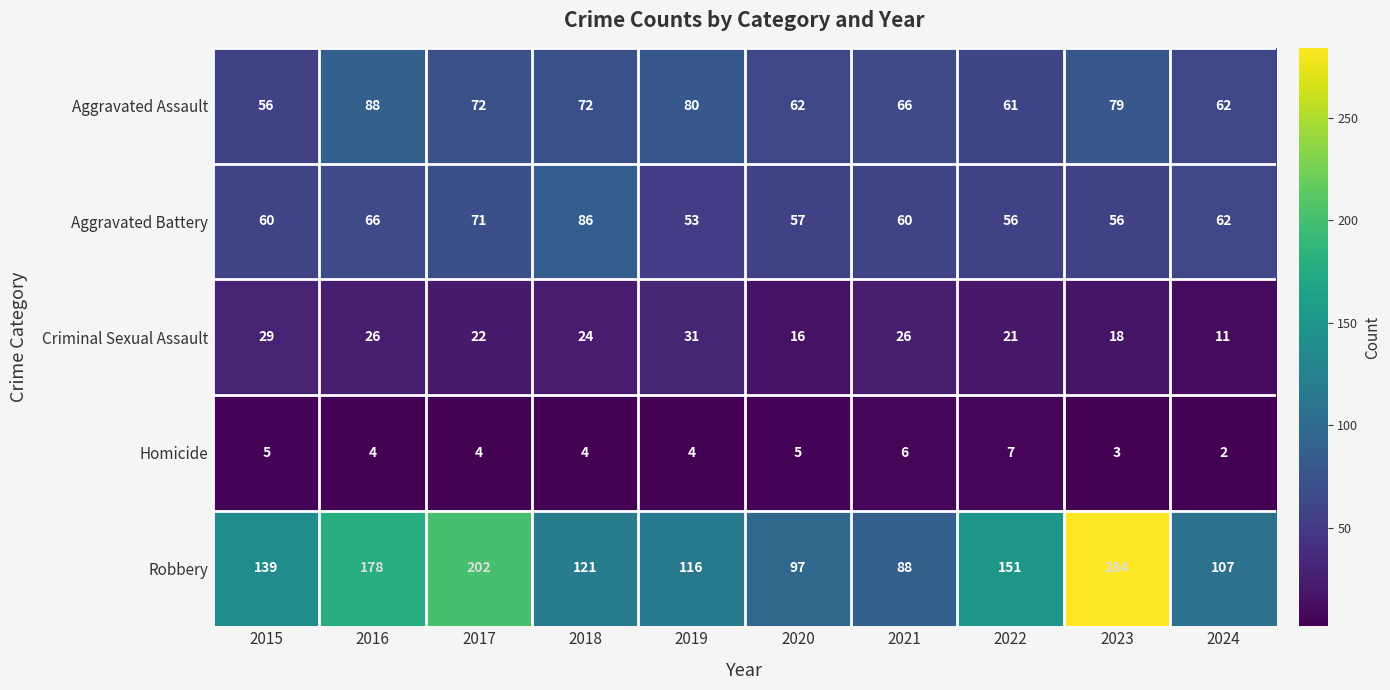

What is the difference between the highest and lowest values at 2016?

174